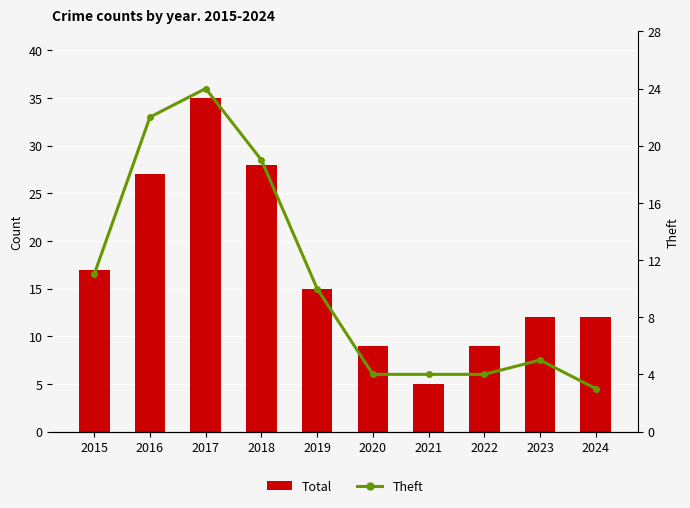

Which category has the highest value in the Total series?

2017